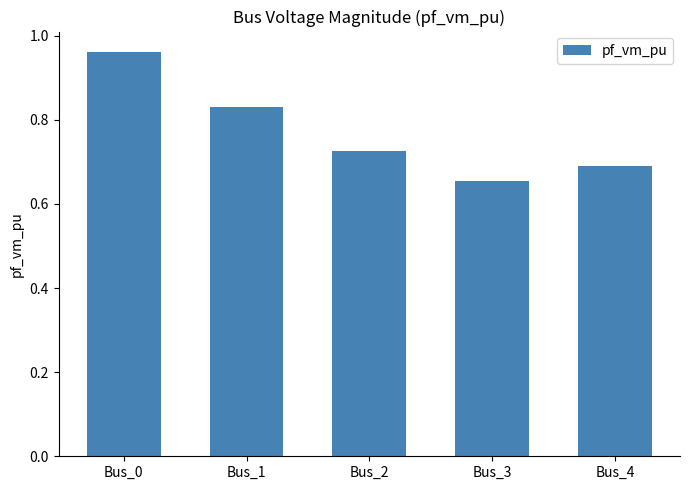

At which label is the value closest to 0?

Bus_3